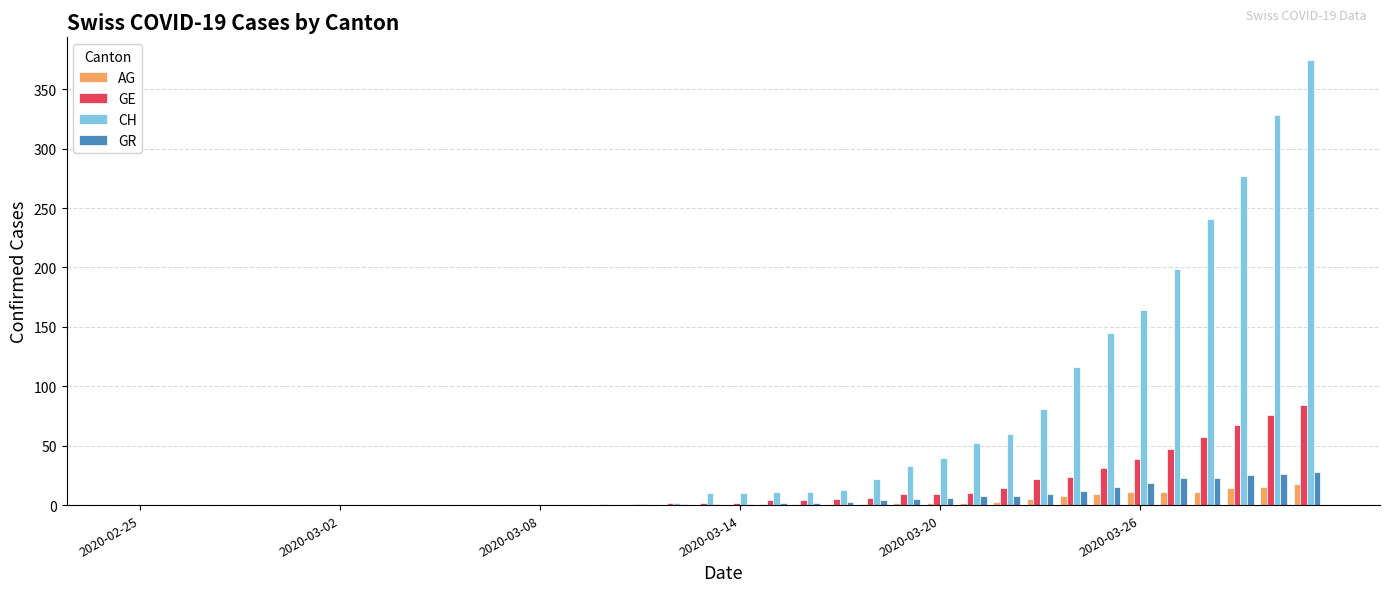

What is the maximum value for GR?

28